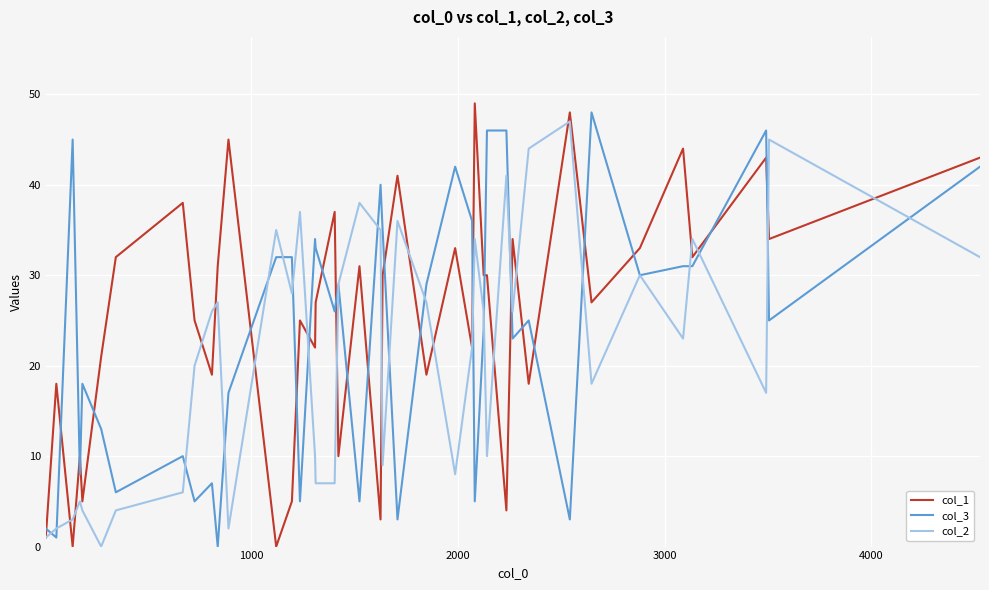

What is the maximum value shown in the chart?

49